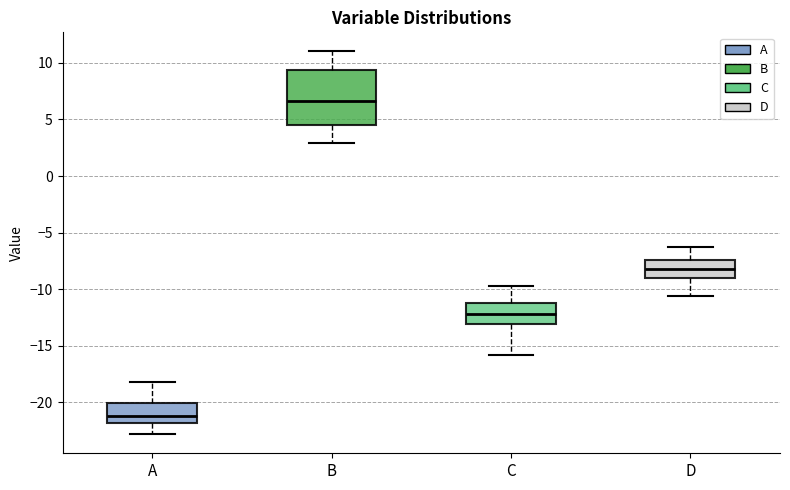

Where does the median line of the box for B sit on the y-axis? The values are not printed on the chart, so give them approximately, as read against the axis.

6.5